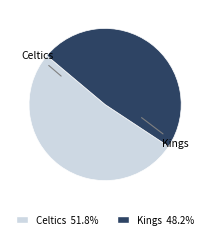

Is the sum of Kings and Celtics greater than half?

Yes